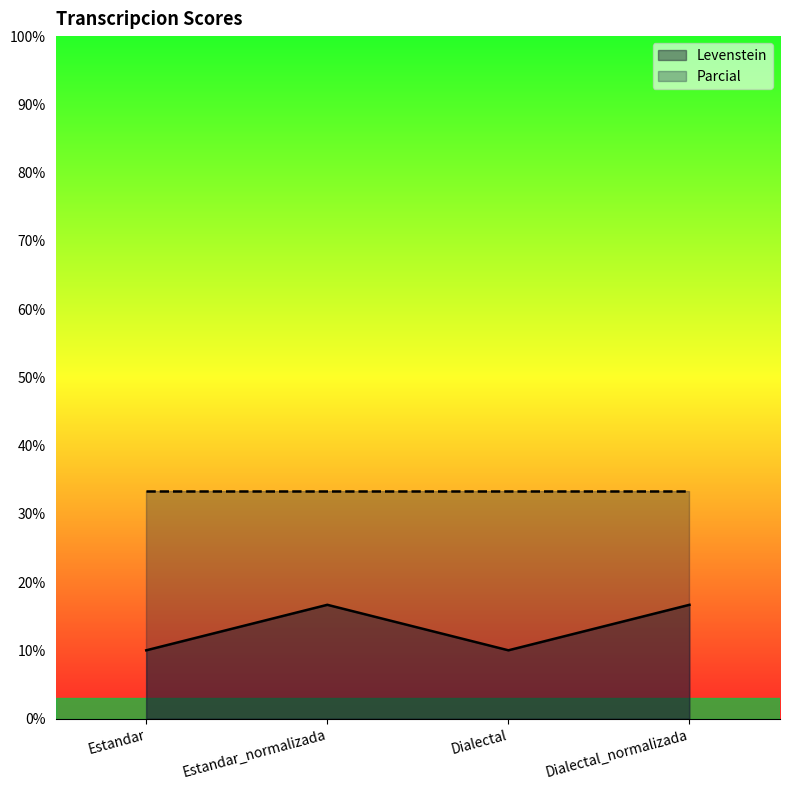

What is the minimum value shown in the chart?

10.0